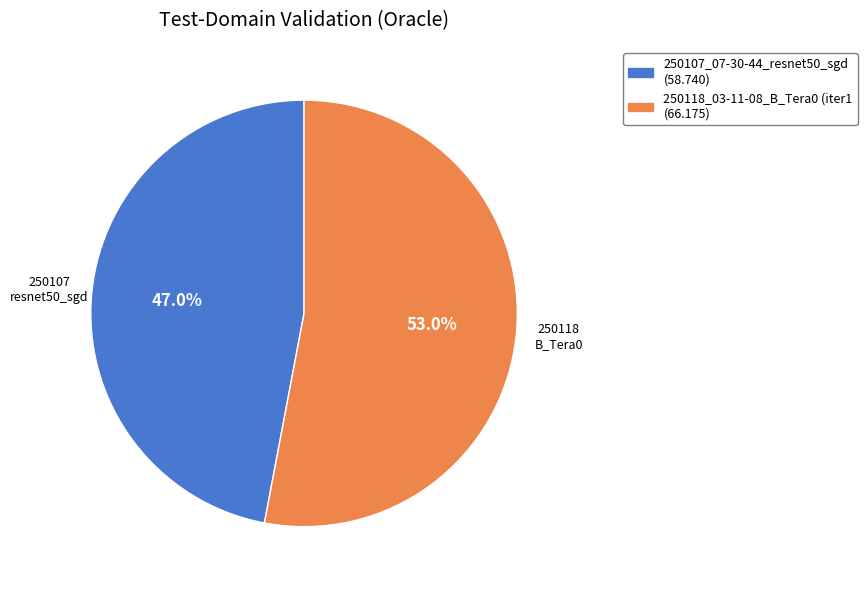

Does any single category account for the majority?

Yes